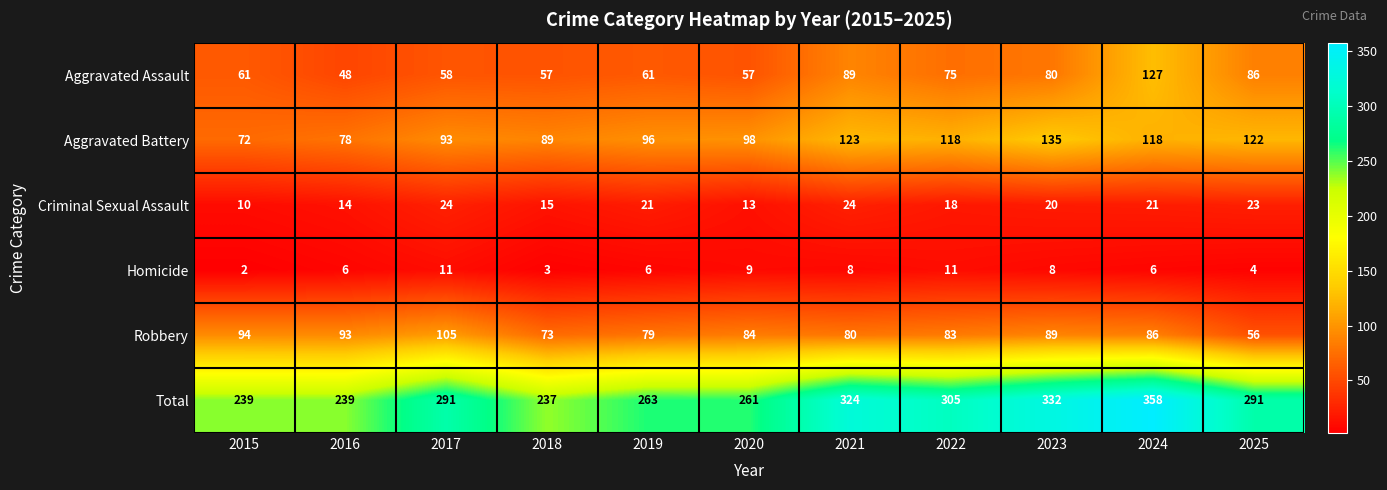

What is the difference between the highest and lowest values at 2020?

252